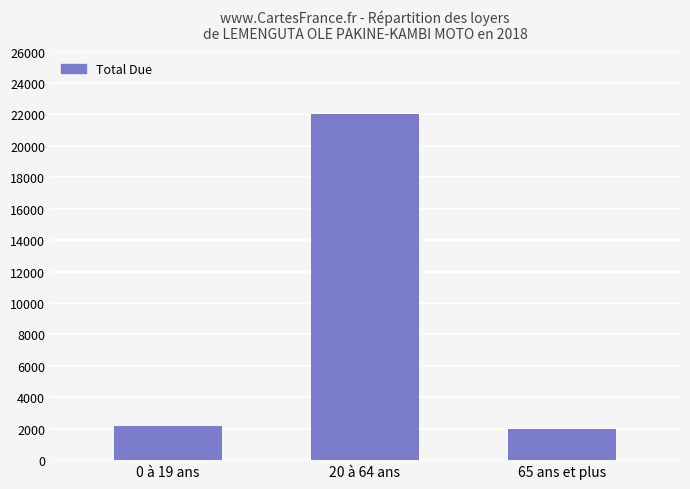

Reading right to left, extract all data points from this chart.

2000	22000	2150